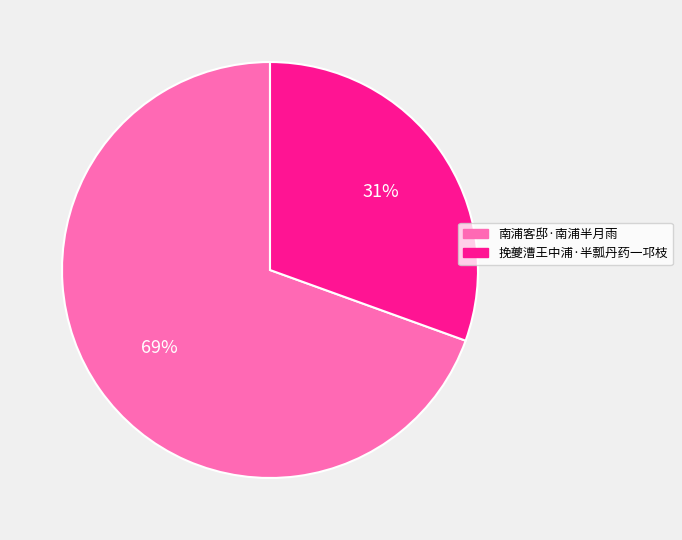

To the nearest percent, what is the combined percentage of 南浦客邸·南浦半月雨 and 挽夔漕王中浦·半瓢丹药一邛枝?

100%